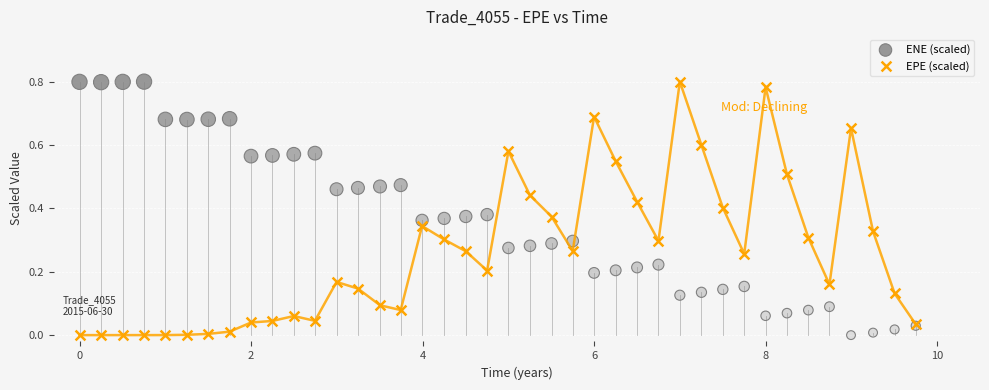

What is the X range (max minus min) for the scatter plot?

9.8